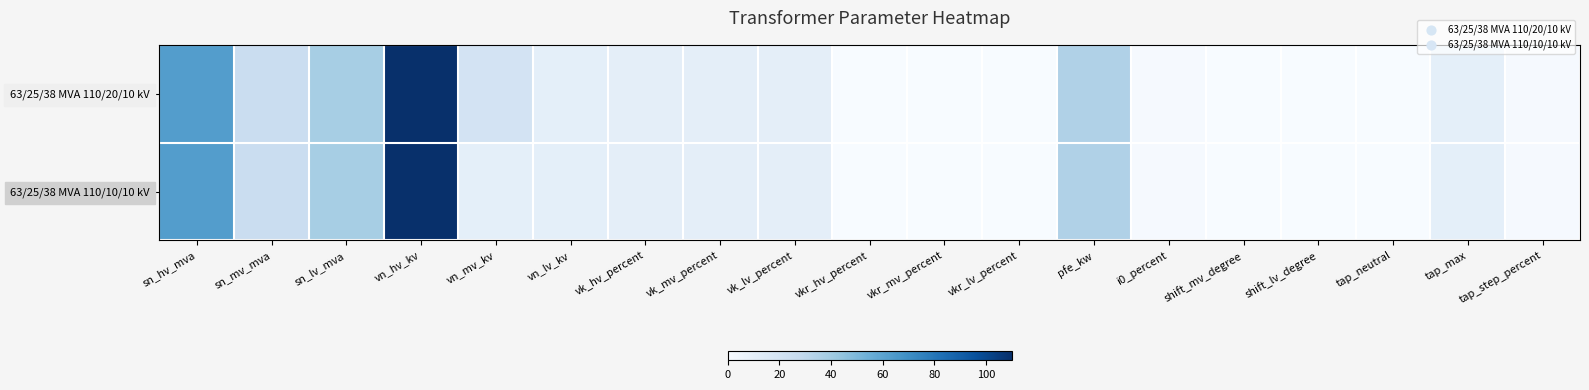

At i0_percent, list the series in order from smallest to largest.

63/25/38 MVA 110/20/10 kV, 63/25/38 MVA 110/10/10 kV